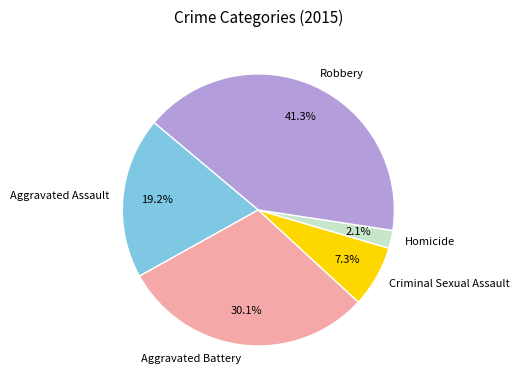

True or false: Aggravated Battery accounts for 20% of the total.

False